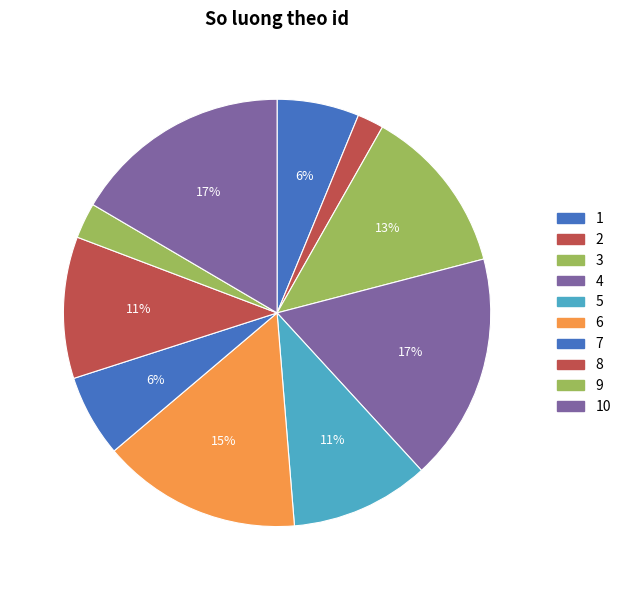

To the nearest percent, what is the difference between the 3 and 2 slice percentages?

11%